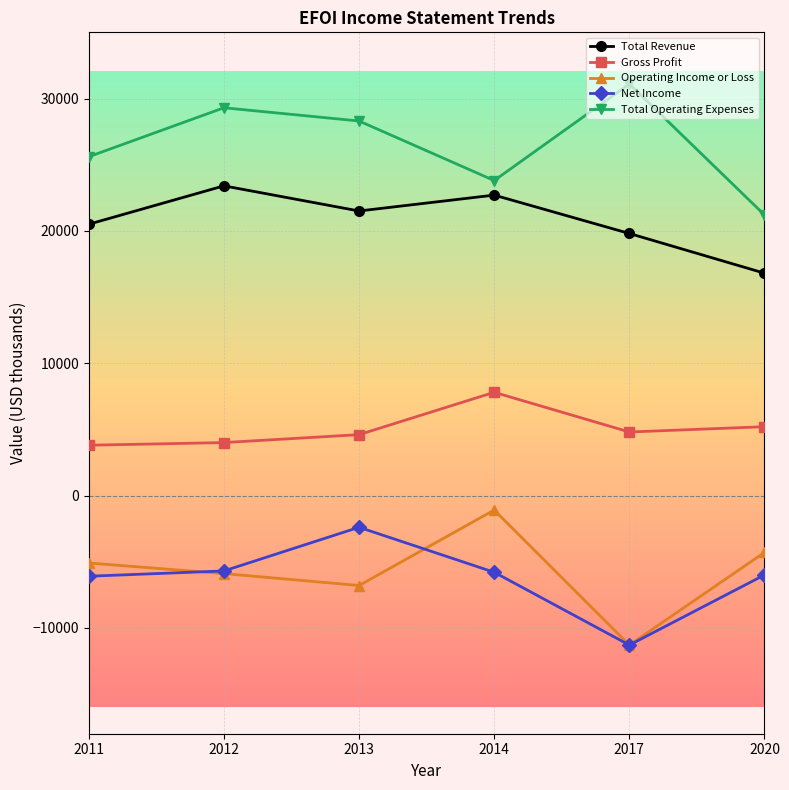

Does the chart display data point markers on the line(s)?

Yes